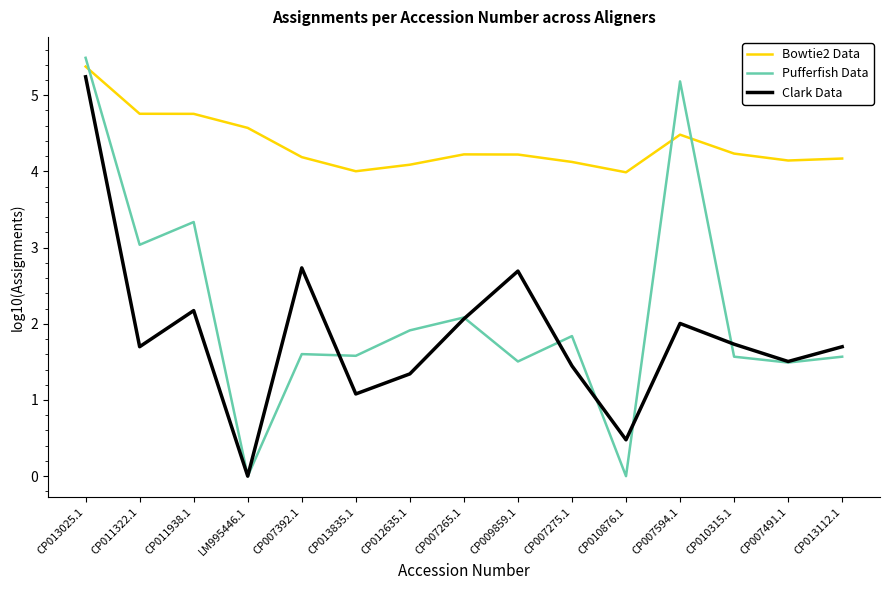

Where does the Pufferfish Data series first go above 1?

CP013025.1